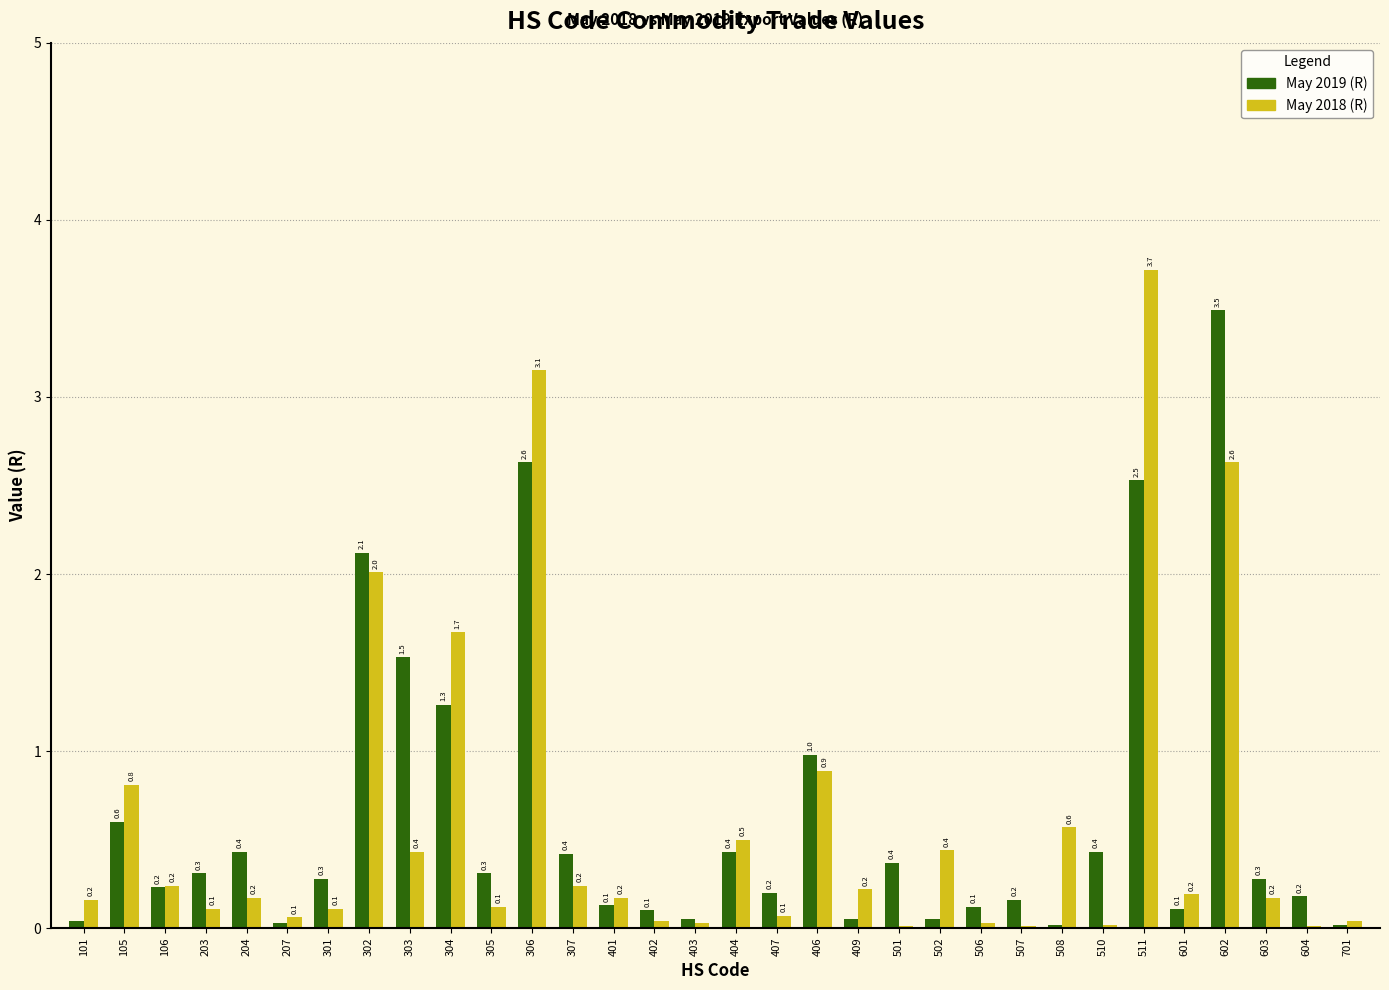

At which category is the sum across all series the highest?

511